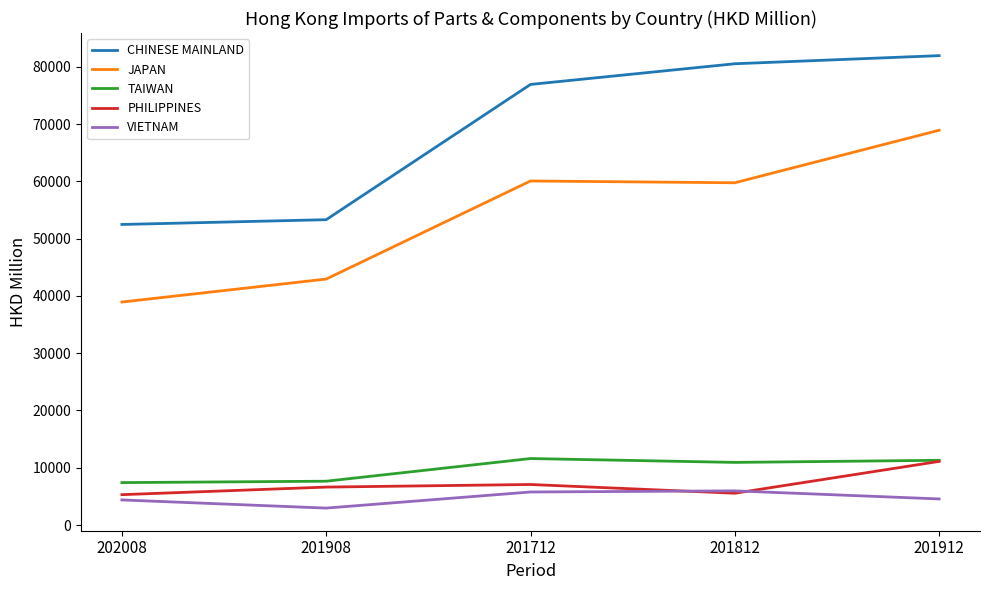

True or false: VIETNAM and TAIWAN intersect in this chart.

False